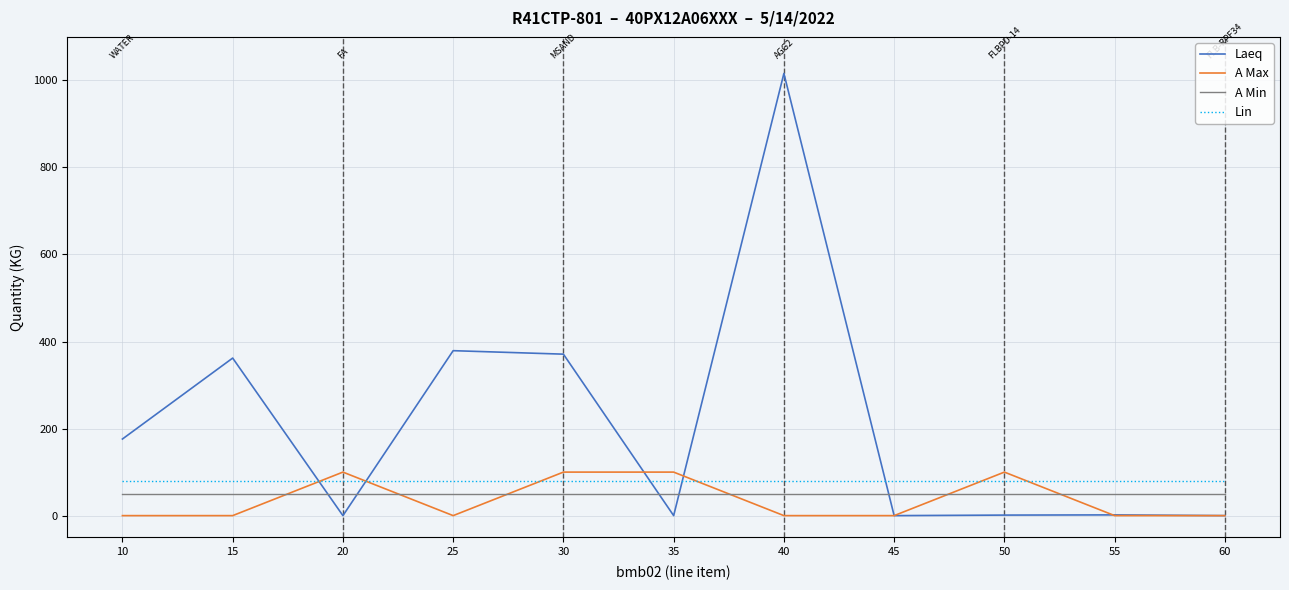

True or false: Laeq and A Max intersect in this chart.

True